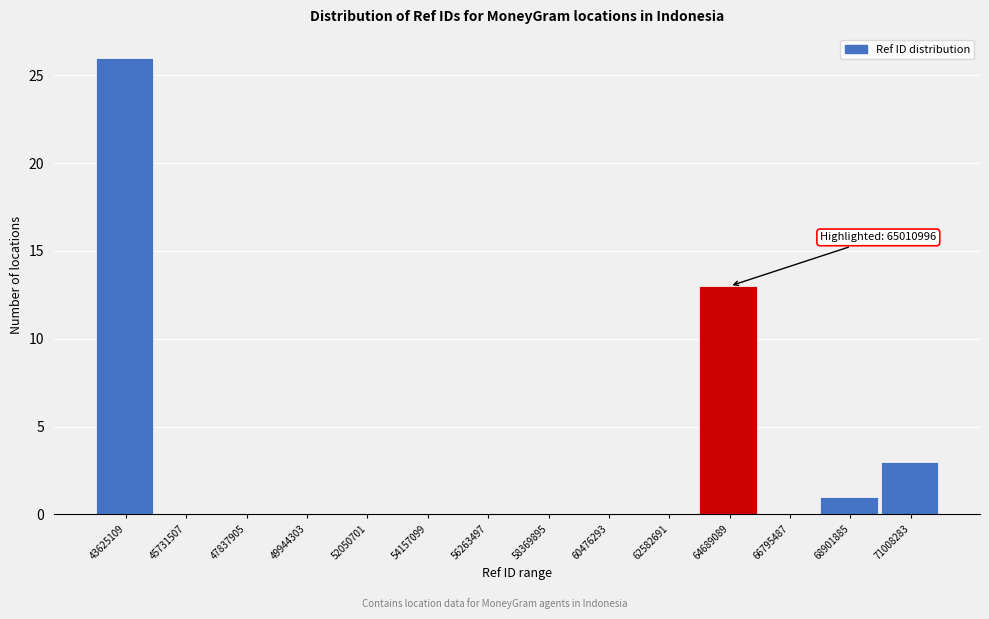

Reading right to left, transcribe all the data shown in this chart.

71008283=3	68901885=1	66795487=0	64689089=13	62582691=0	60476293=0	58369895=0	56263497=0	54157099=0	52050701=0	49944303=0	47837905=0	45731507=0	43625109=26